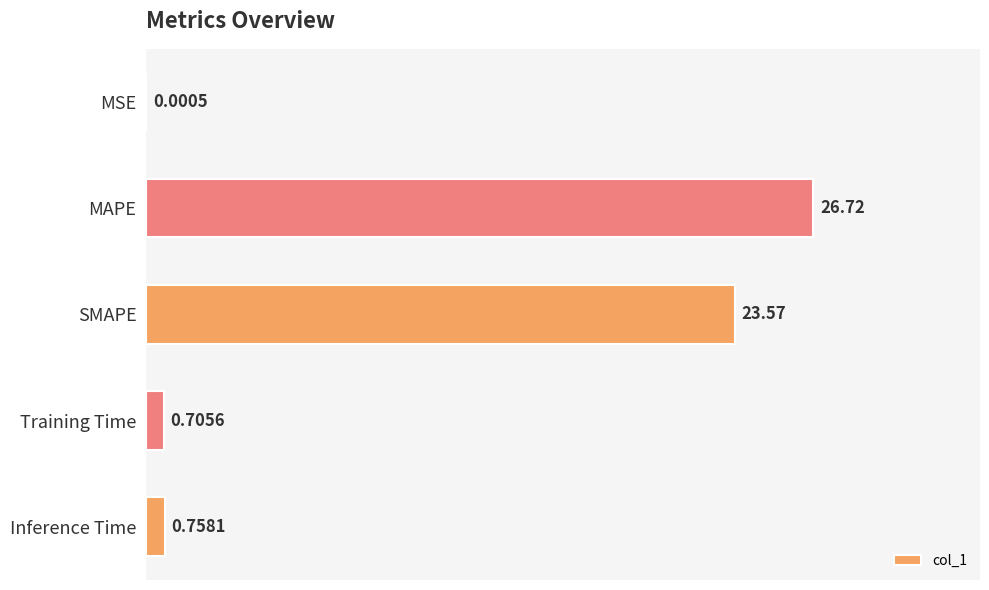

What is the change in value from MAPE to SMAPE?

-3.1